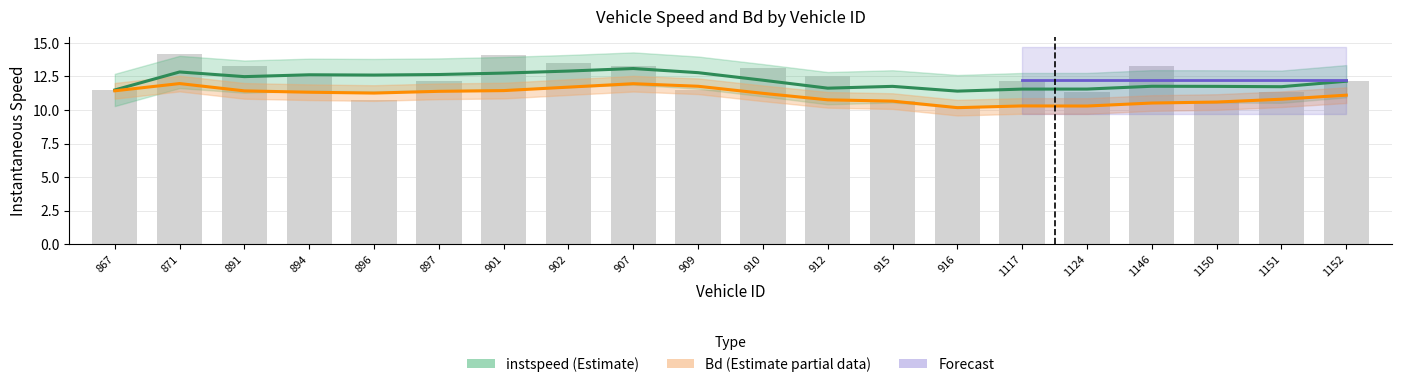

At which label does the data first exceed 12?

871